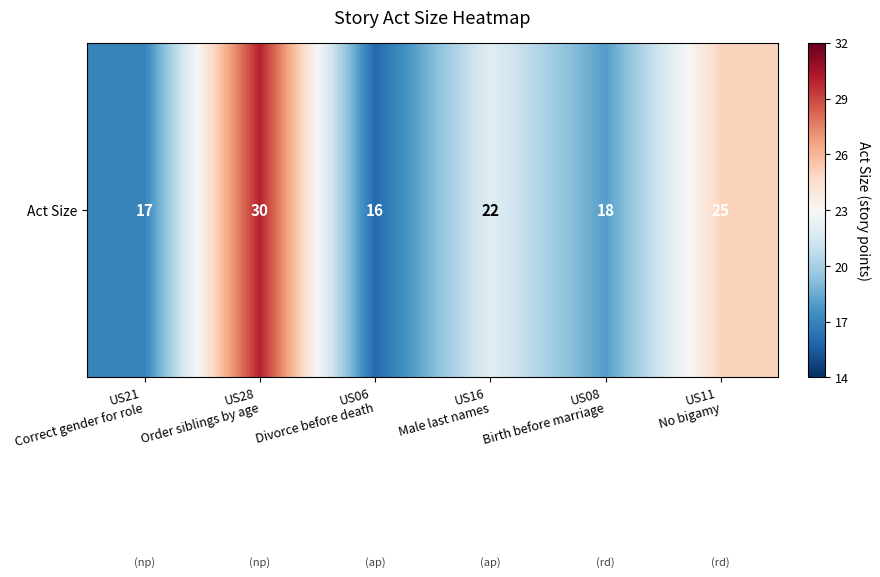

At which label does the data first exceed 22?

US28
Order siblings by age